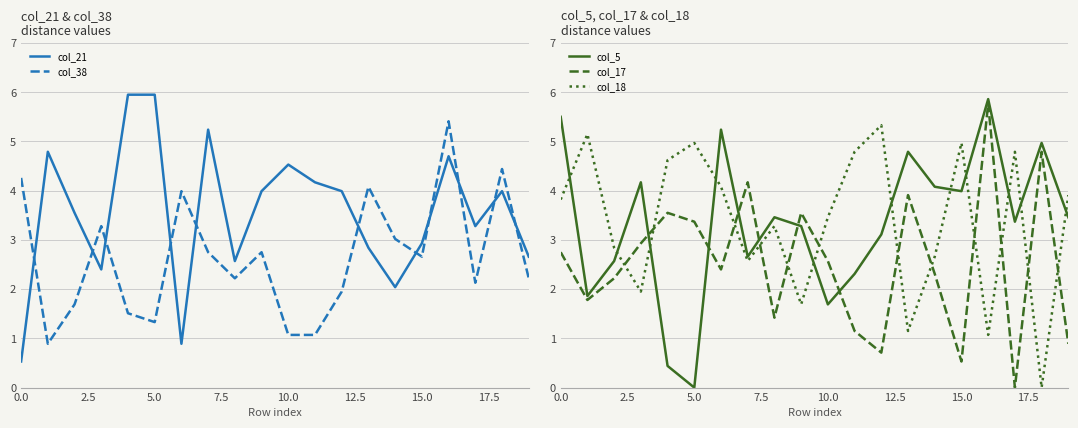

What is the maximum value shown in the chart?

6.0